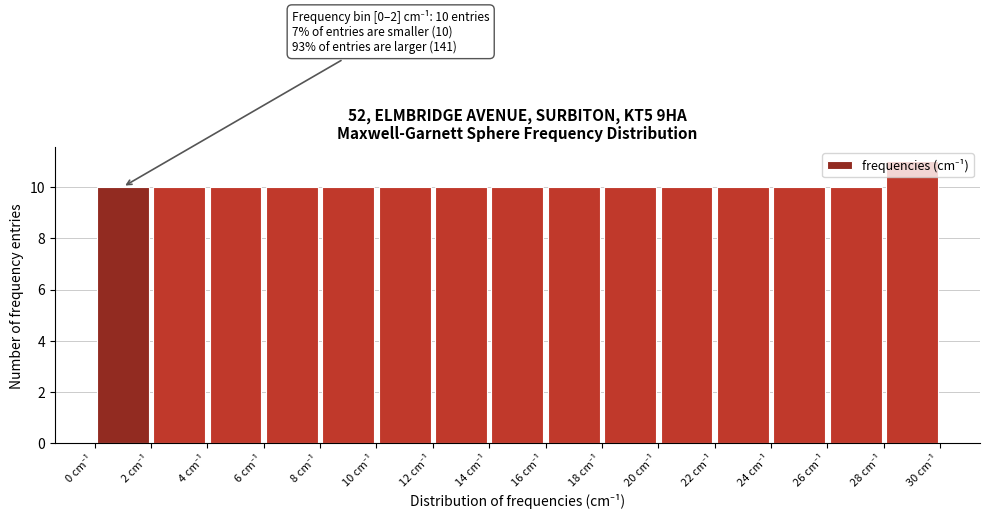

Which range on the x-axis has the tallest bar?

28 to 30